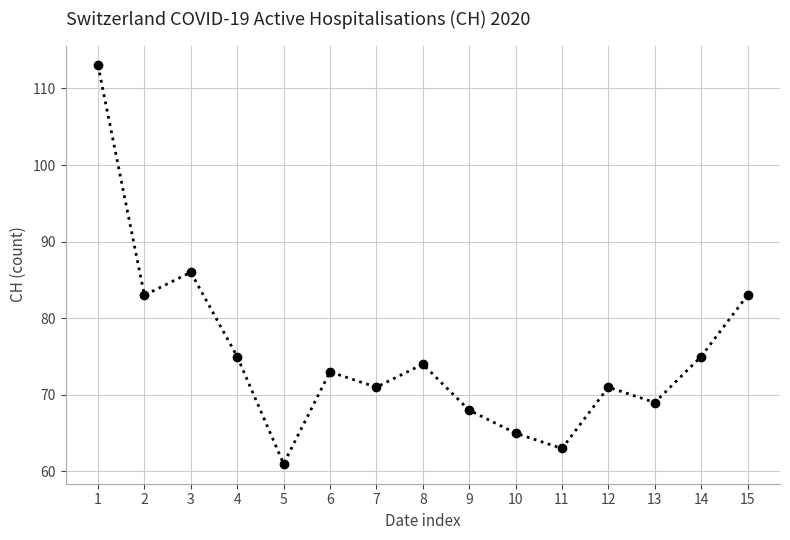

Reading left to right, extract all data points from this chart.

1=113	2=83	3=86	4=75	5=61	6=73	7=71	8=74	9=68	10=65	11=63	12=71	13=69	14=75	15=83